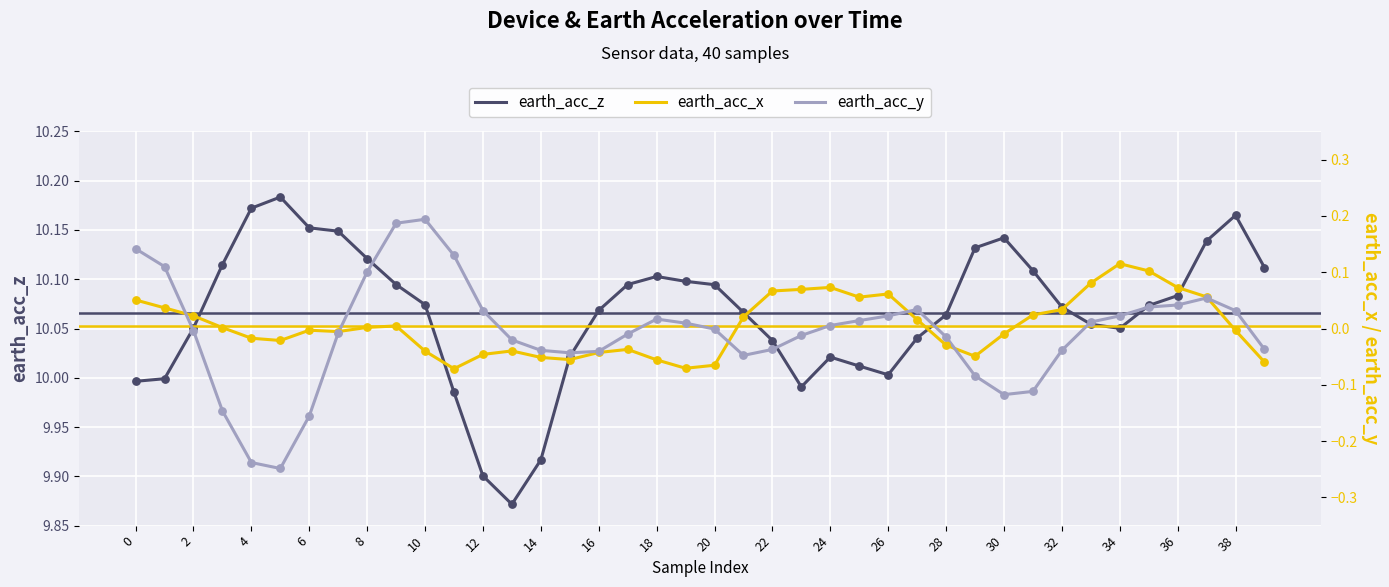

What are all the series names shown in the legend?

earth_acc_z, earth_acc_x, earth_acc_y